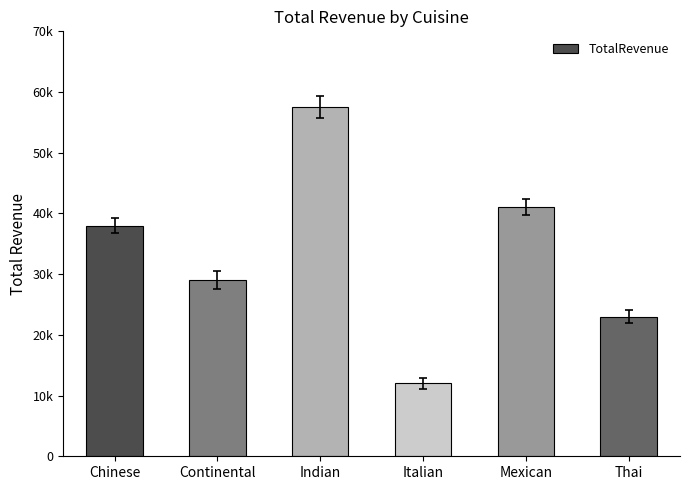

Does the chart contain any negative values?

No